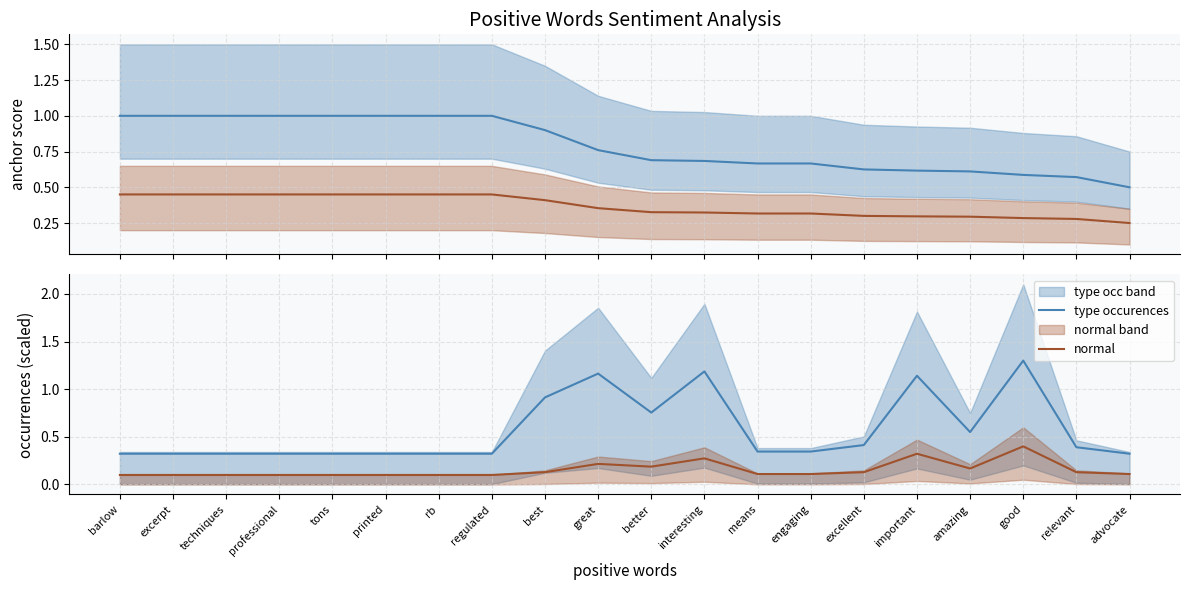

At which category is the sum across all series the highest?

good